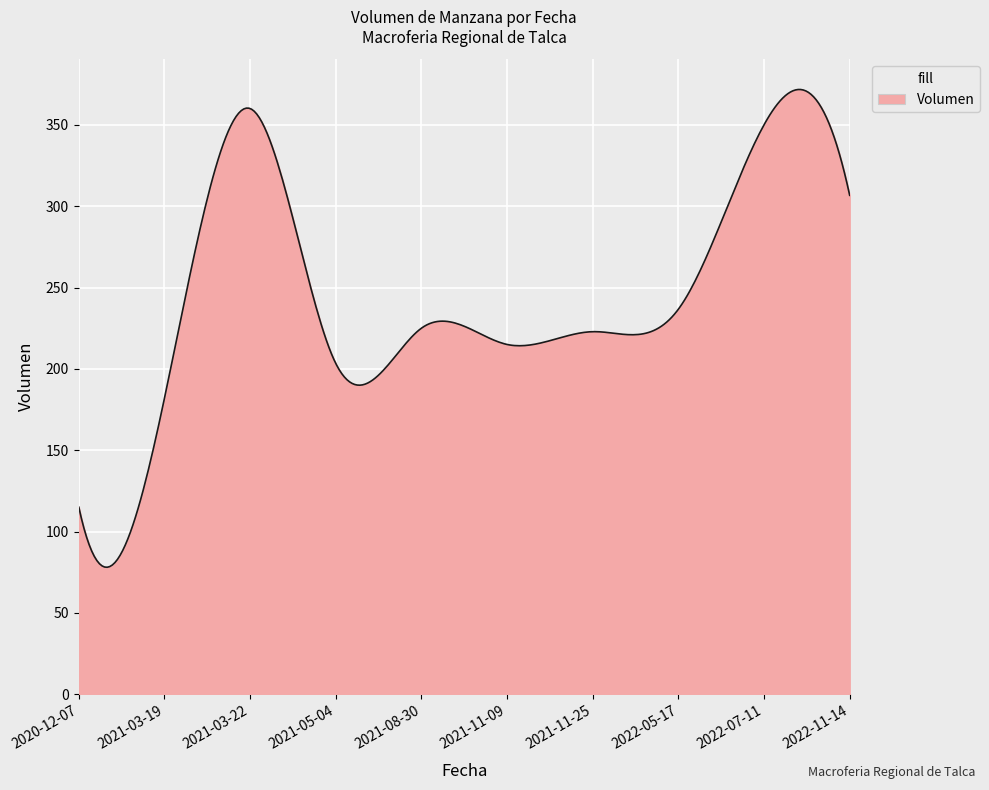

What is the difference between the maximum and minimum values?

293.6